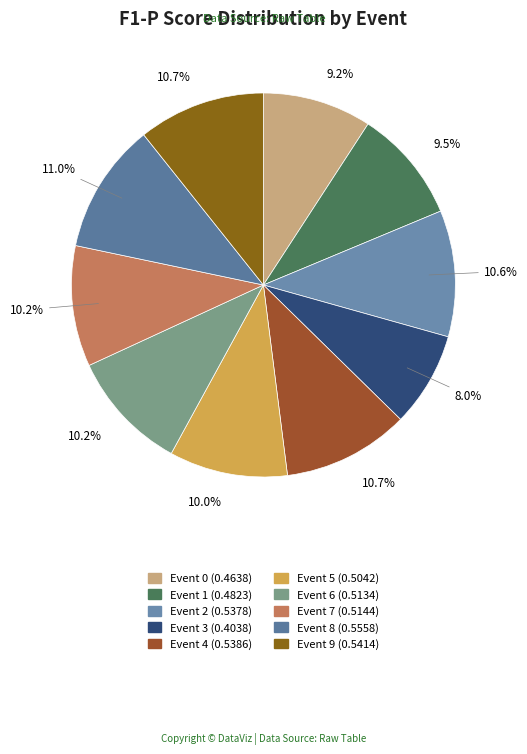

What is the largest slice in the pie chart?

Event 8